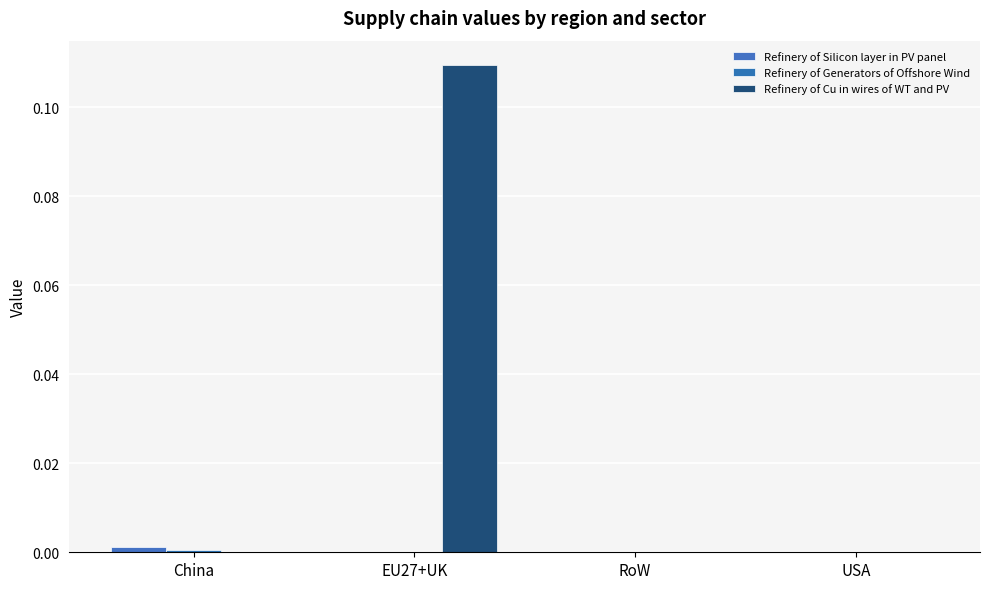

How many groups of bars are there?

4